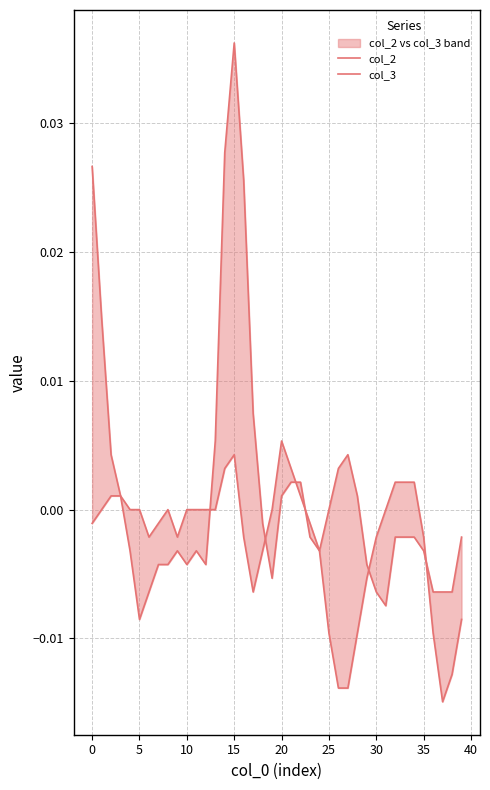

True or false: col_3 and col_2 intersect in this chart.

True